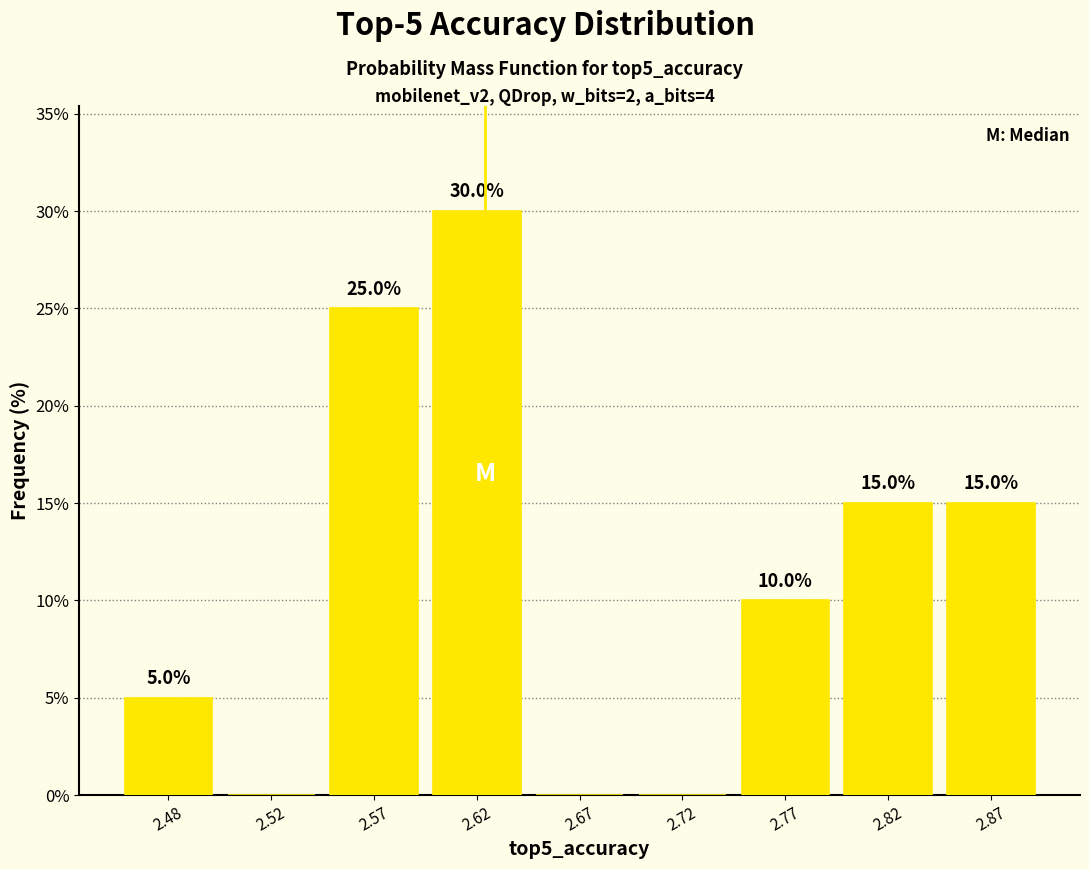

Reading right to left, extract all data points from this chart.

2.87=15	2.82=15	2.77=10	2.72=0	2.67=0	2.62=30	2.57=25	2.52=0	2.48=5